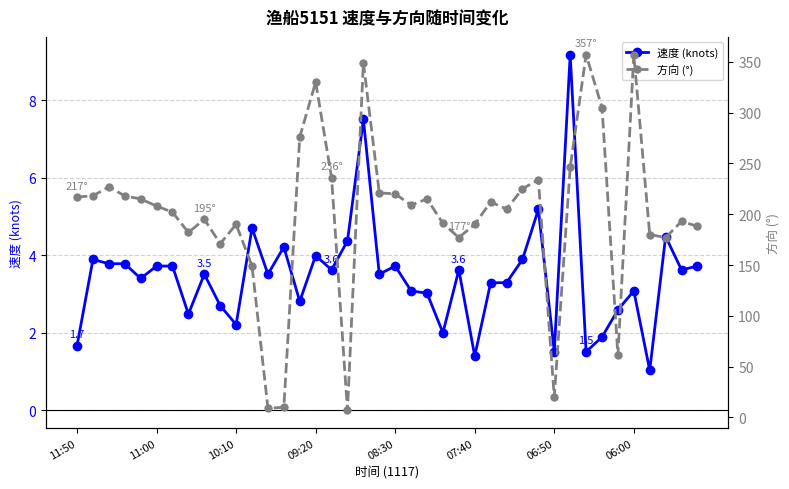

The value of 速度 (knots) at 8 is 5.3. True or false?

False